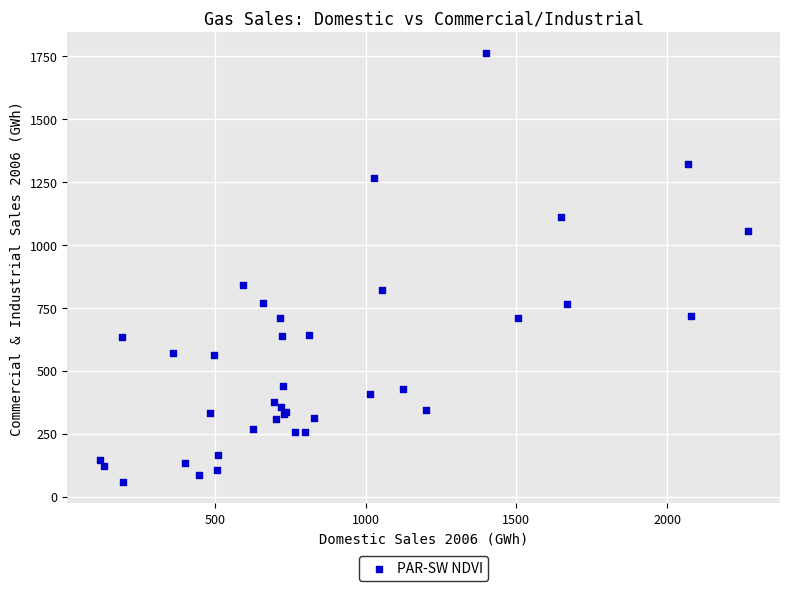

What Y value in the scatter plot is closest to 910?

842.5